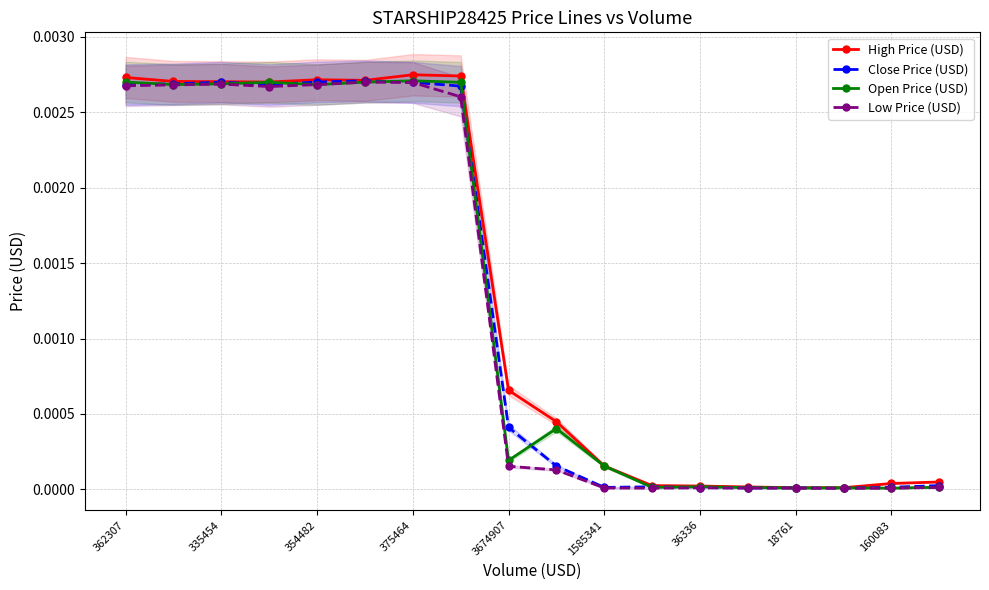

At 11, list the series in order from largest to smallest.

High Price (USD), Close Price (USD), Open Price (USD), Low Price (USD)